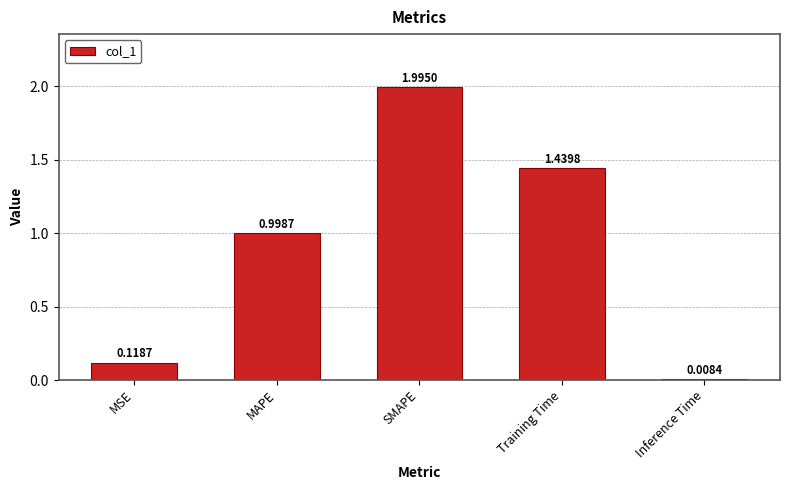

What is the change in value from MAPE to Training Time?

+0.4